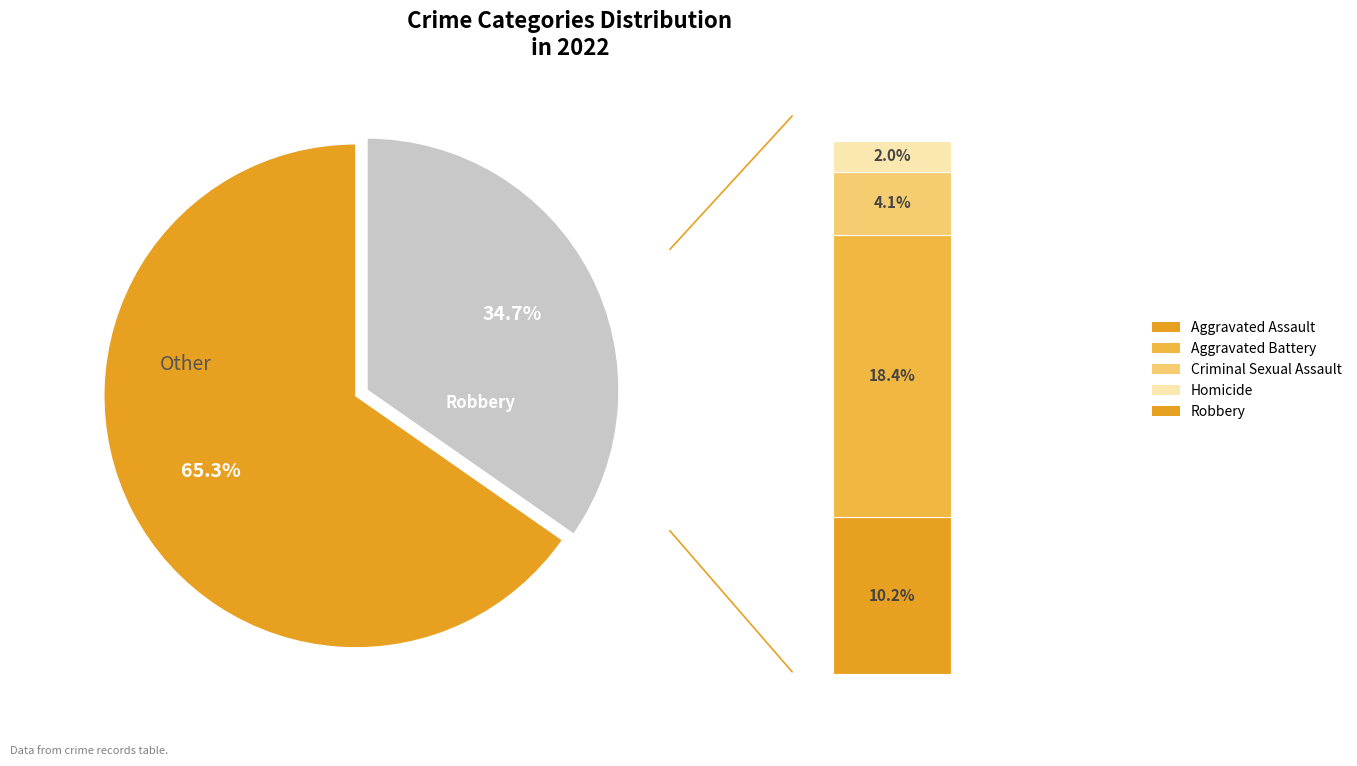

Is it true that Aggravated Assault is 16% of the pie?

False